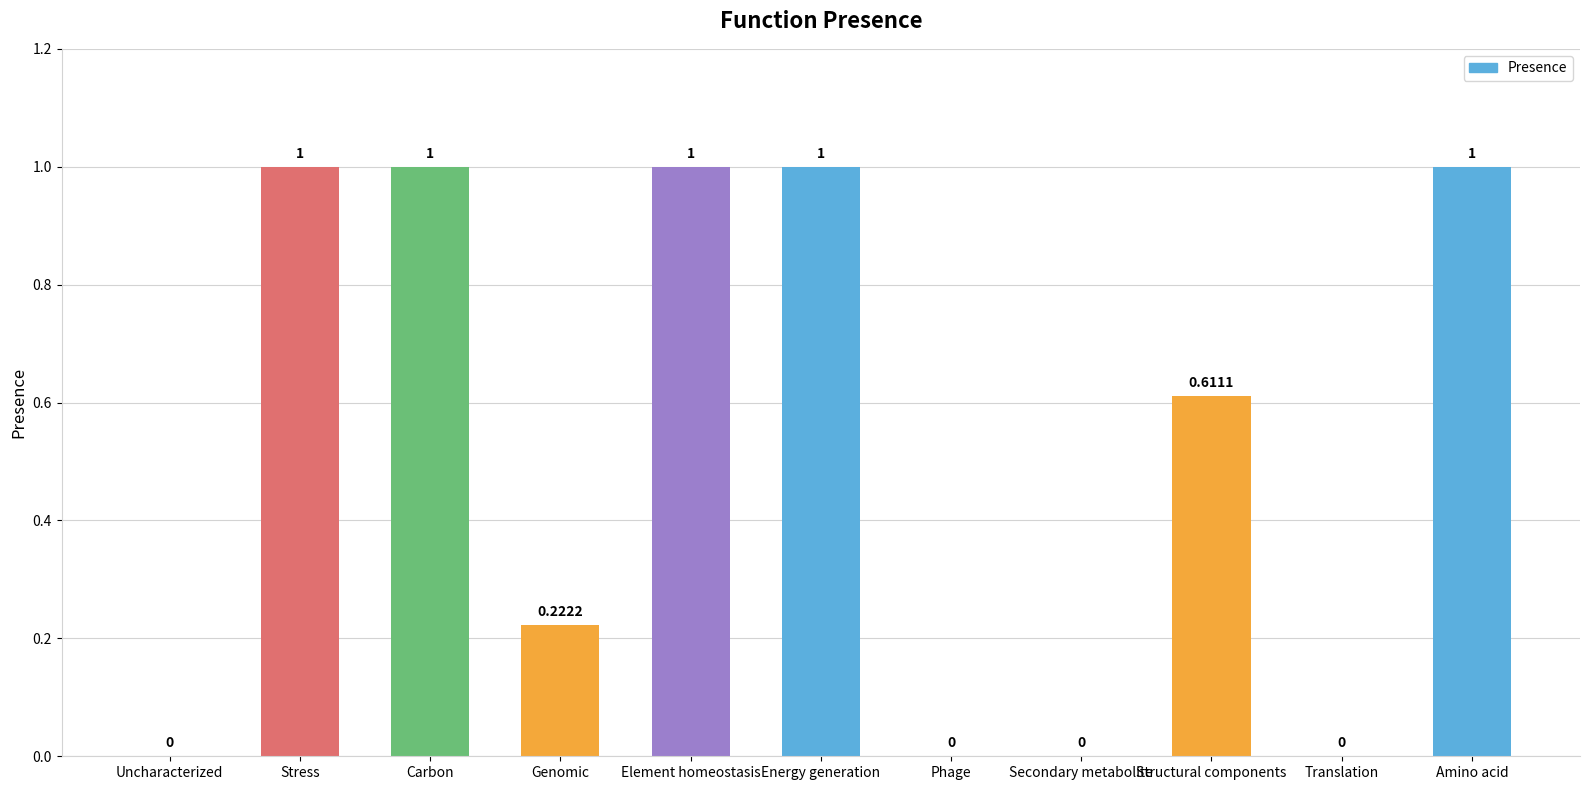

How many positive values are there?

7